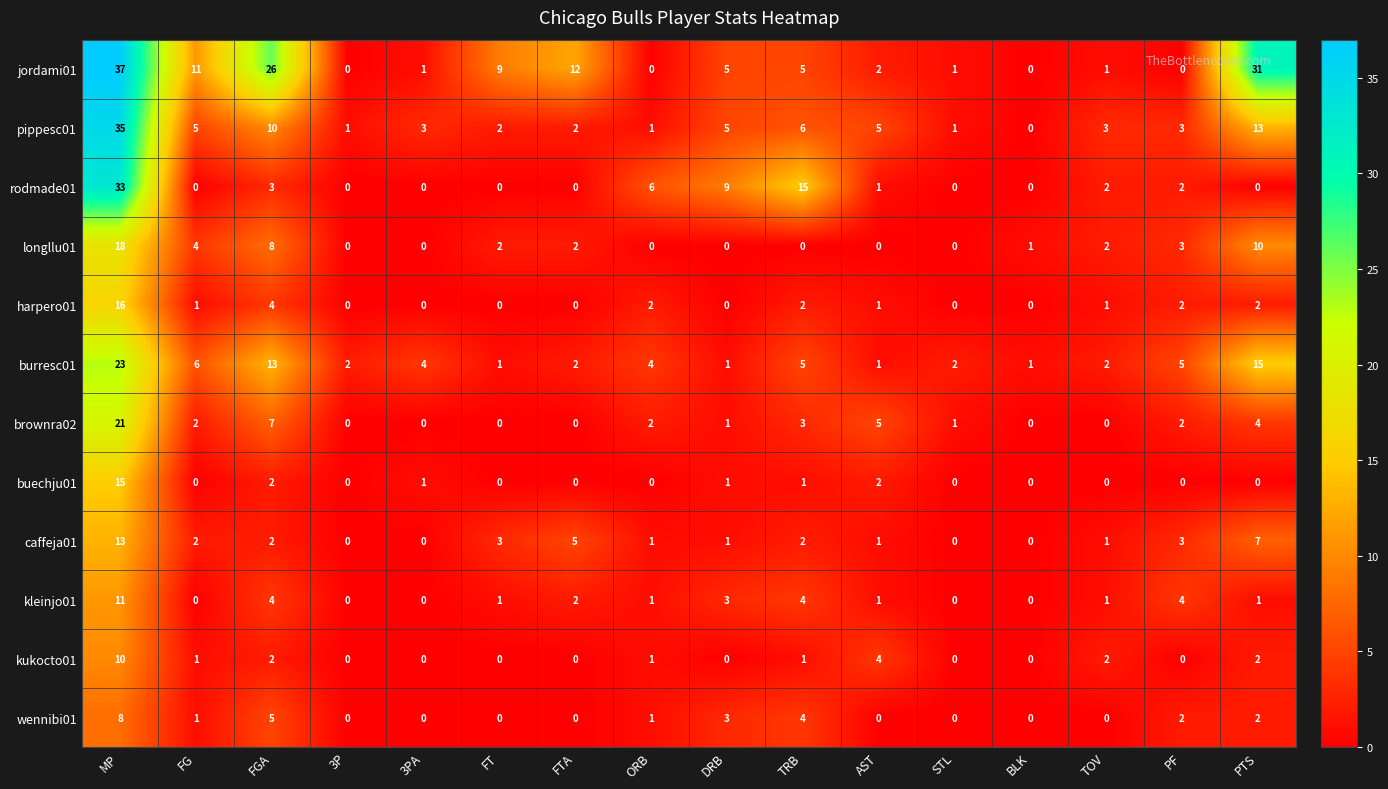

The value of harpero01 at FTA is 0. True or false?

True